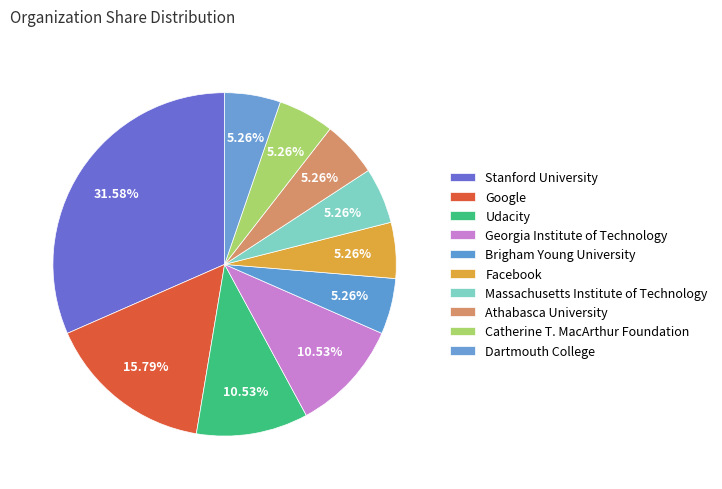

How many segments does this pie chart have?

10